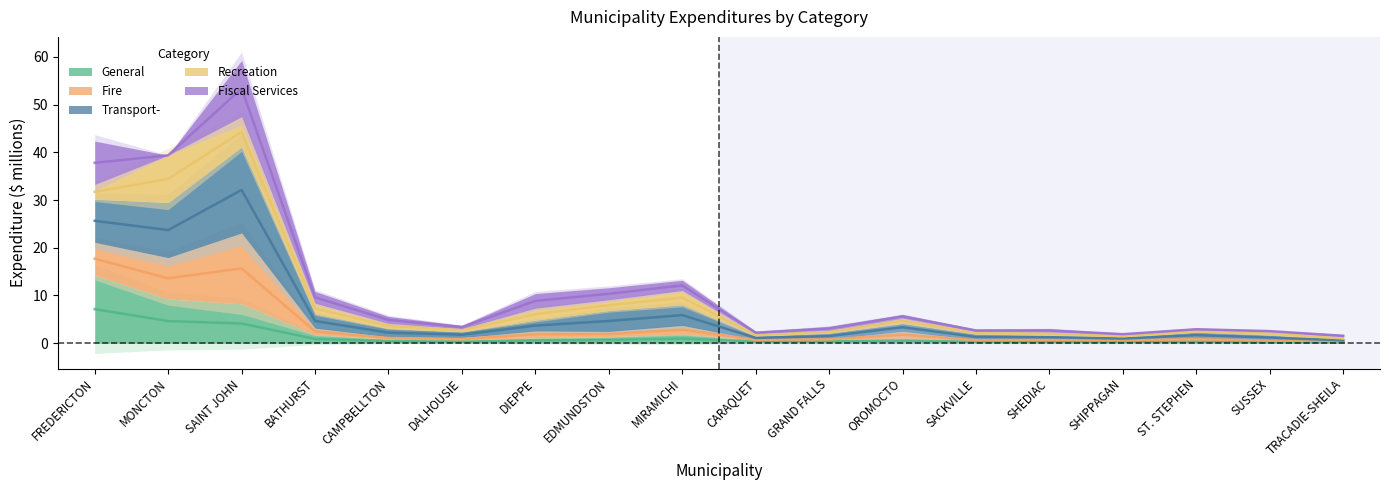

At which category is the sum across all series the highest?

SAINT JOHN